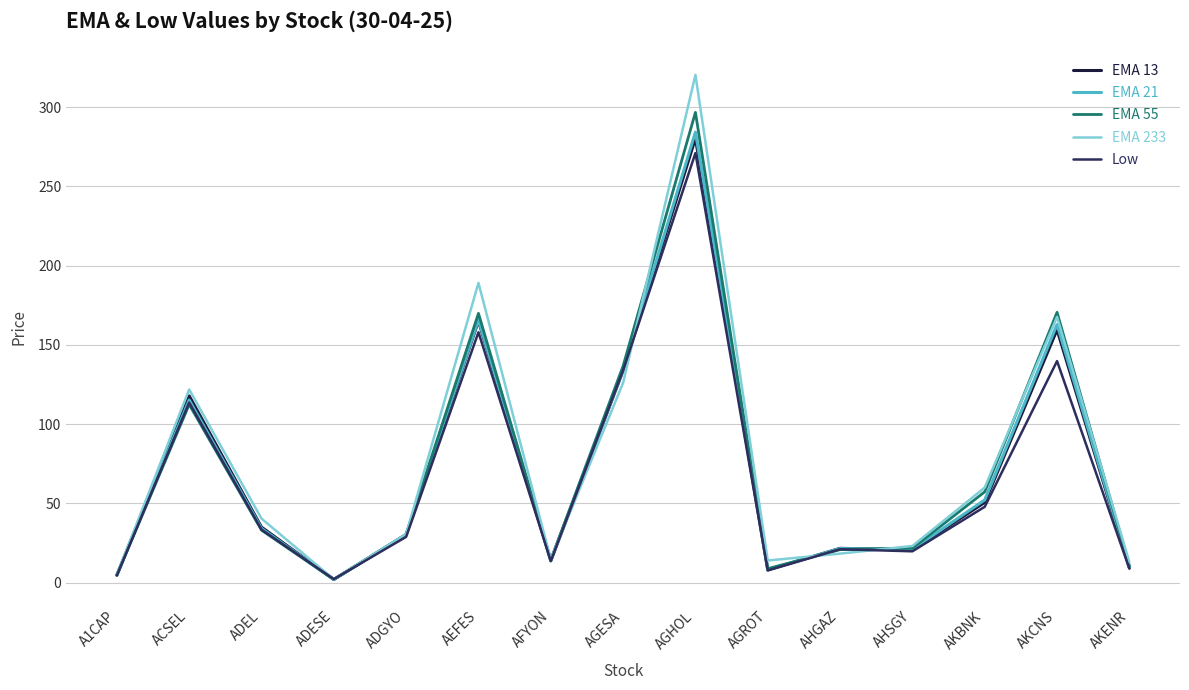

What is the total value across all series at ADGYO?

150.8